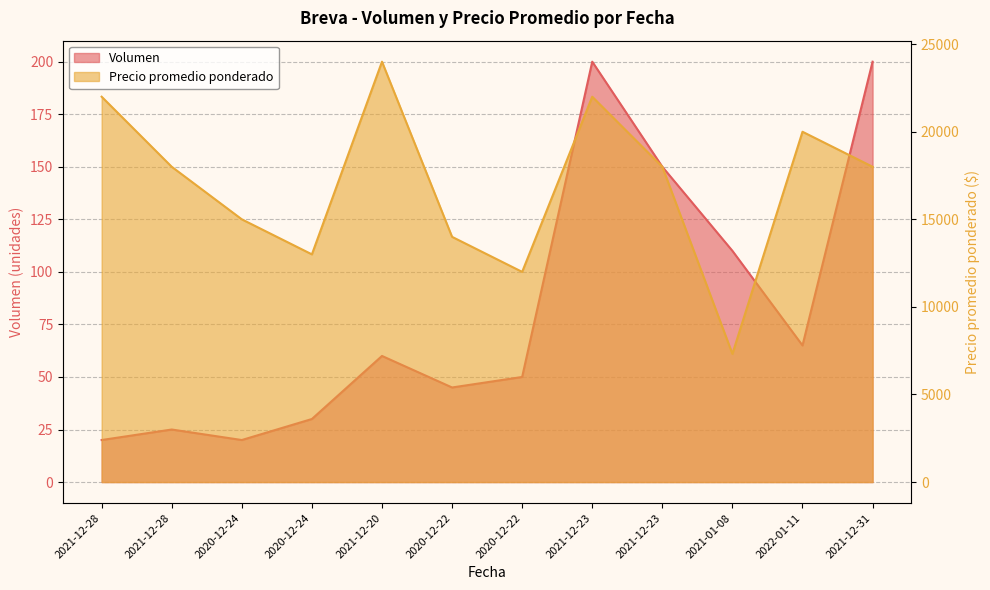

Rank the series by their maximum value, from lowest to highest.

Volumen, Precio promedio ponderado